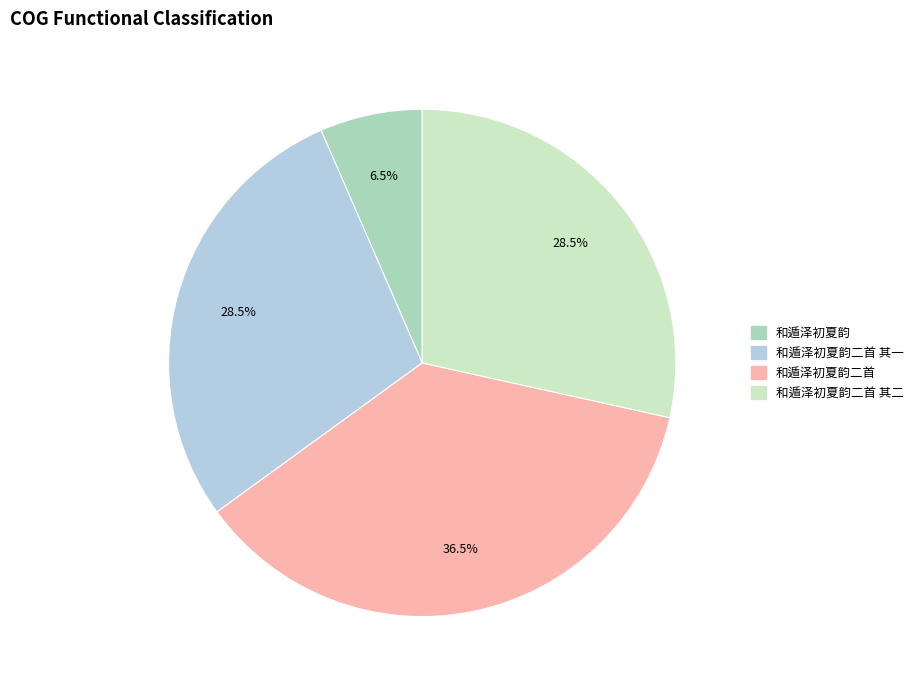

What is the ratio of the value at 和遁泽初夏韵二首 to the value at 和遁泽初夏韵二首 其二?

1.3